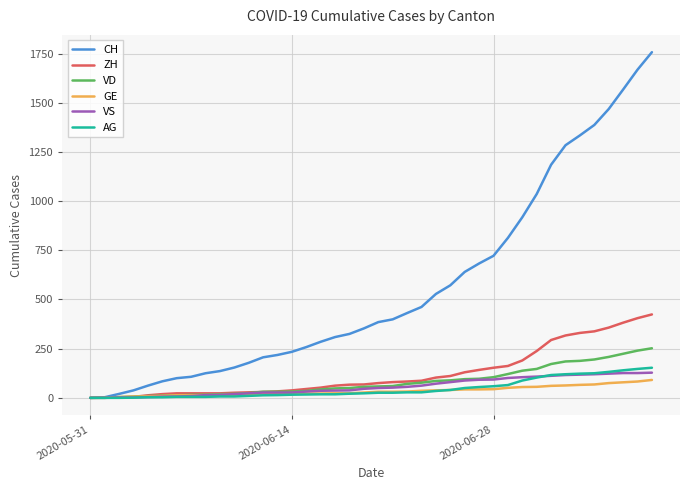

What are all the series names shown in the legend?

CH, ZH, VD, GE, VS, AG